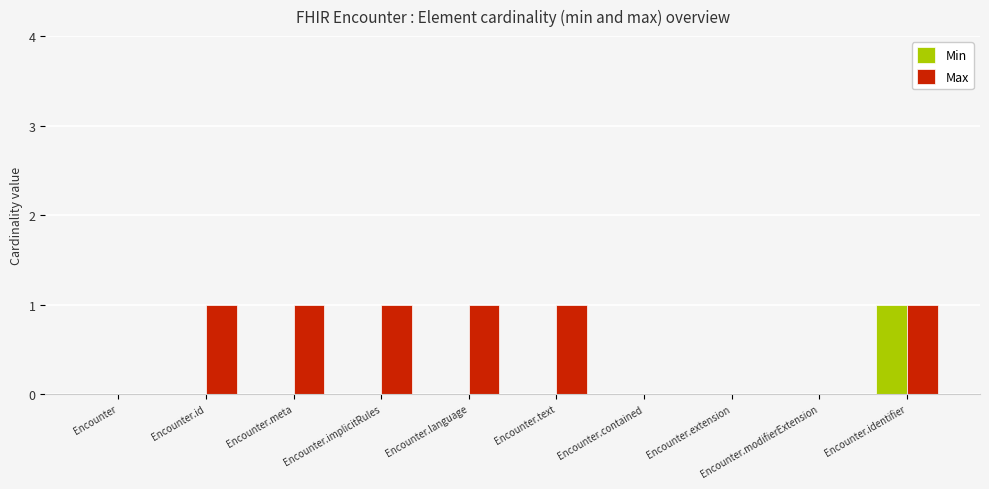

Between Encounter.text and Encounter.modifierExtension, which series saw the biggest shift?

Max